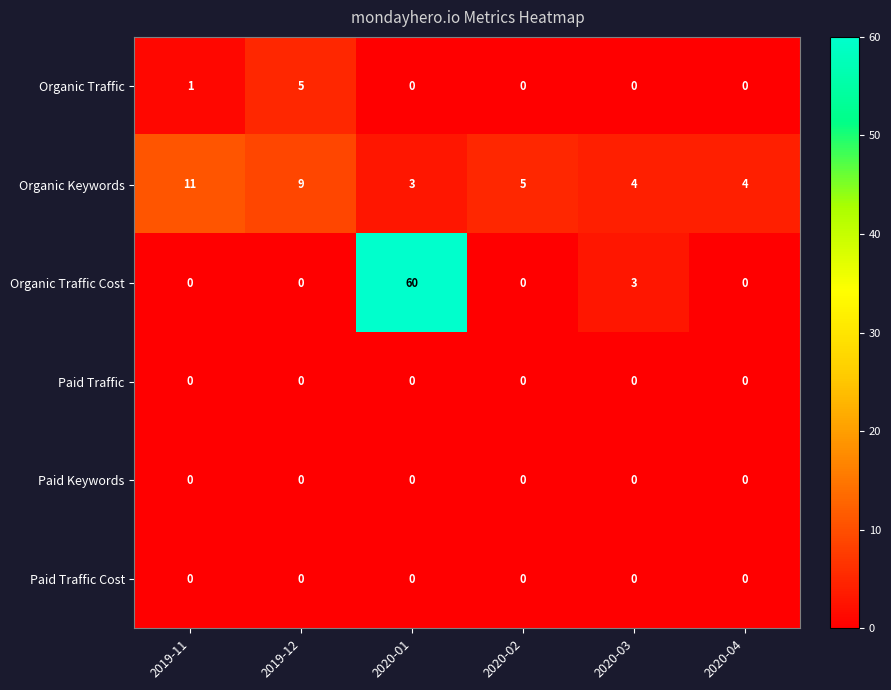

Which series has the widest spread of values?

Organic Traffic Cost